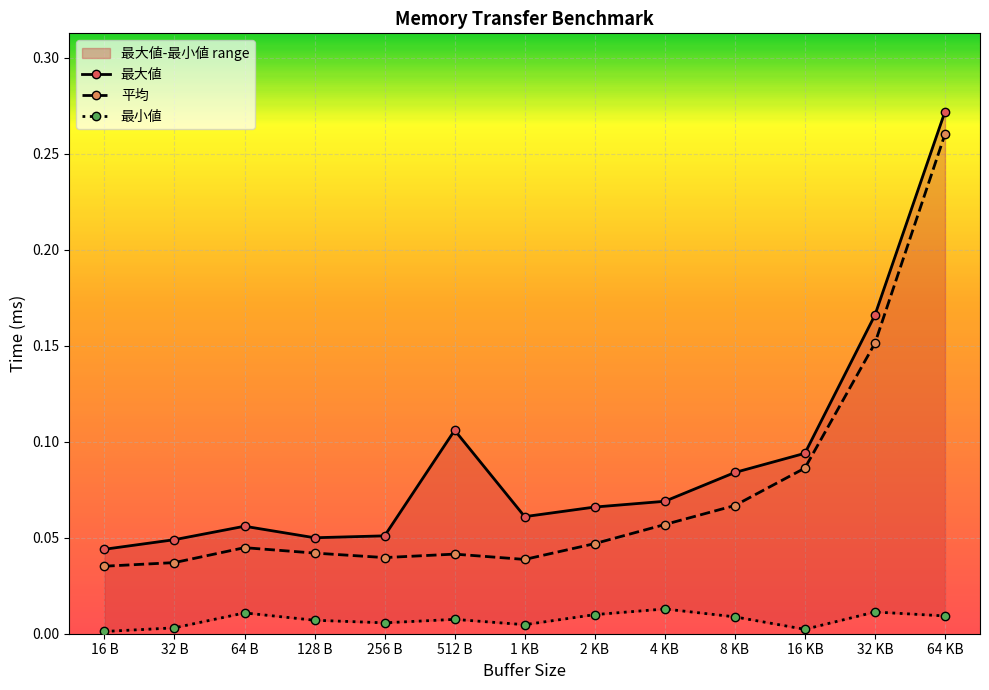

Reading left to right, what are all the values shown in this chart?

最大値: 0.0	0.0	0.1	0.1	0.1	0.1	0.1	0.1	0.1	0.1	0.1	0.2	0.3
平均: 0.0	0.0	0.0	0.0	0.0	0.0	0.0	0.0	0.1	0.1	0.1	0.2	0.3
最小値: 0.0	0.0	0.0	0.0	0.0	0.0	0.0	0.0	0.0	0.0	0.0	0.0	0.0